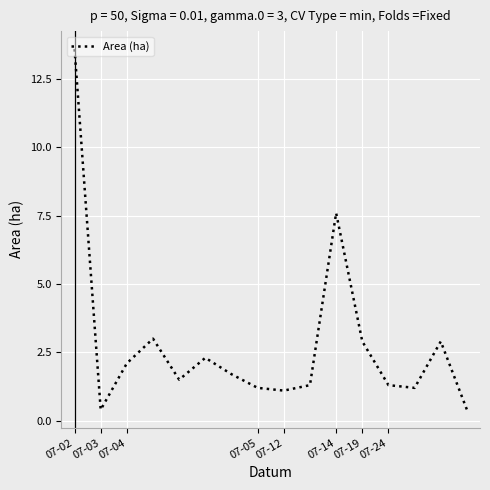

What is the difference between the maximum and minimum values?

13.2